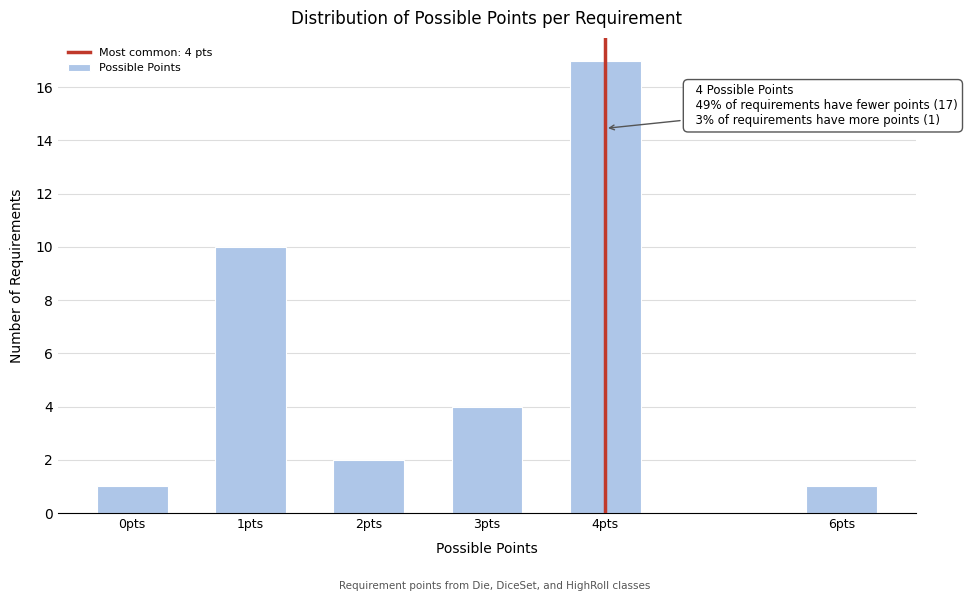

Reading left to right, extract all data points from this chart.

1	10	2	4	17	1